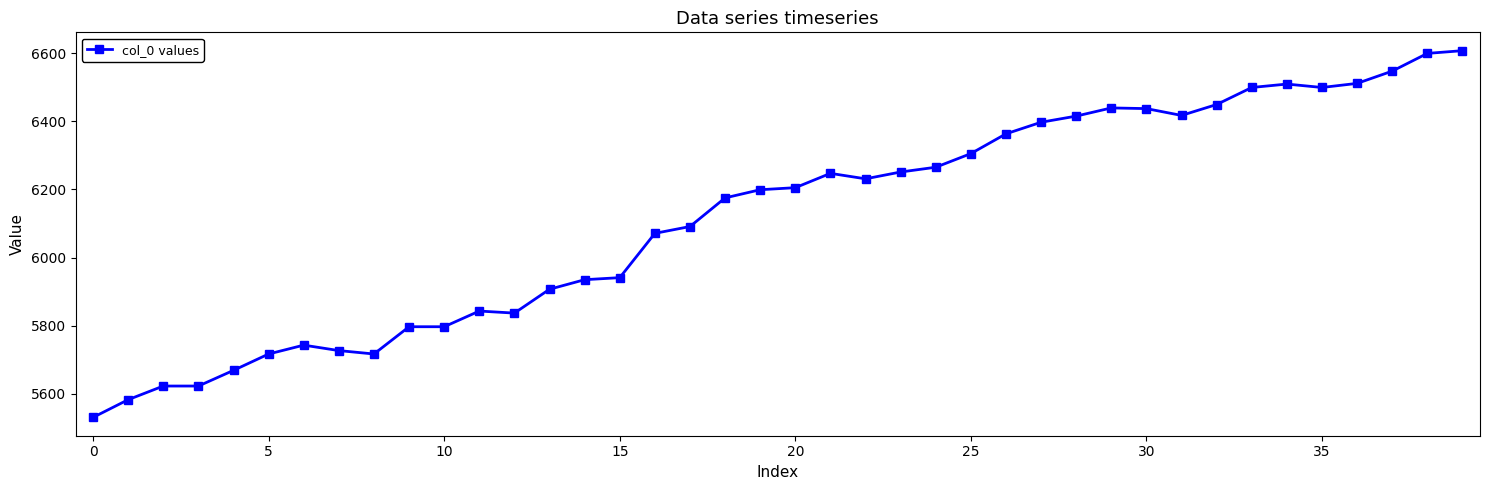

What is the average value?

6118